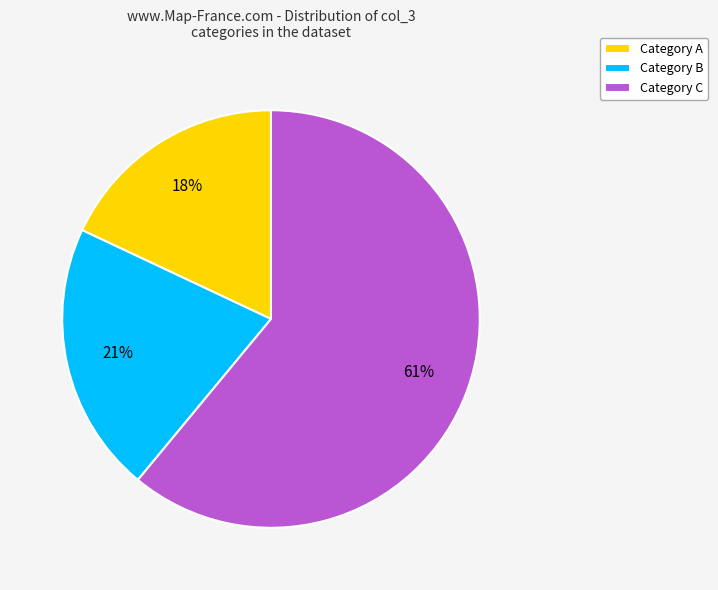

Is the sum of Category B and Category C greater than half?

Yes